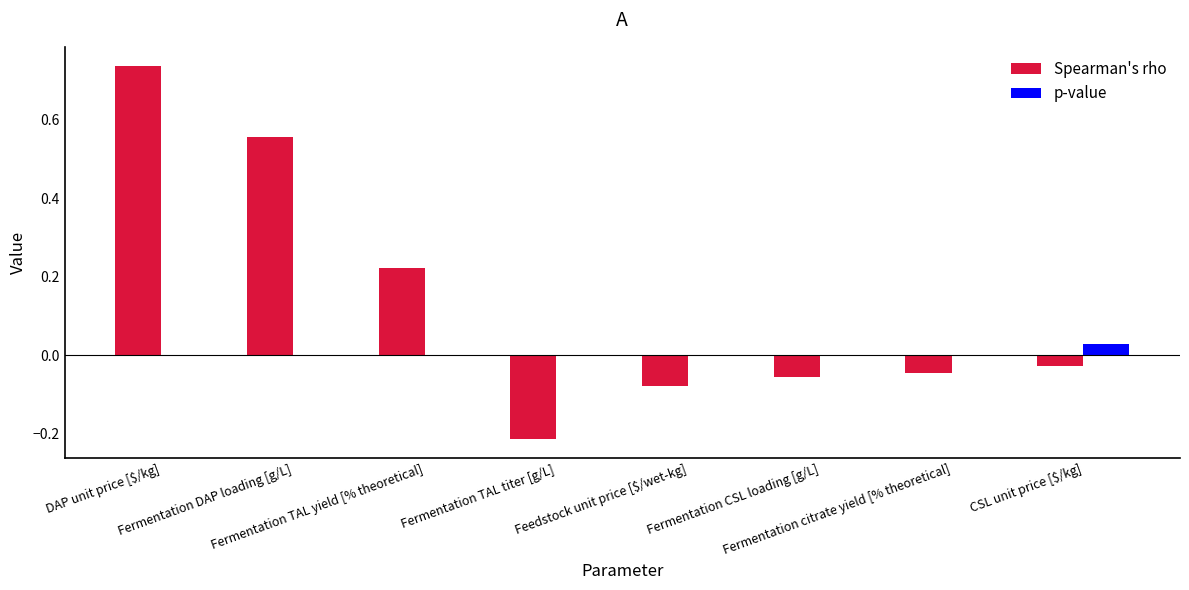

What is the sum of all Spearman's rho values?

1.1